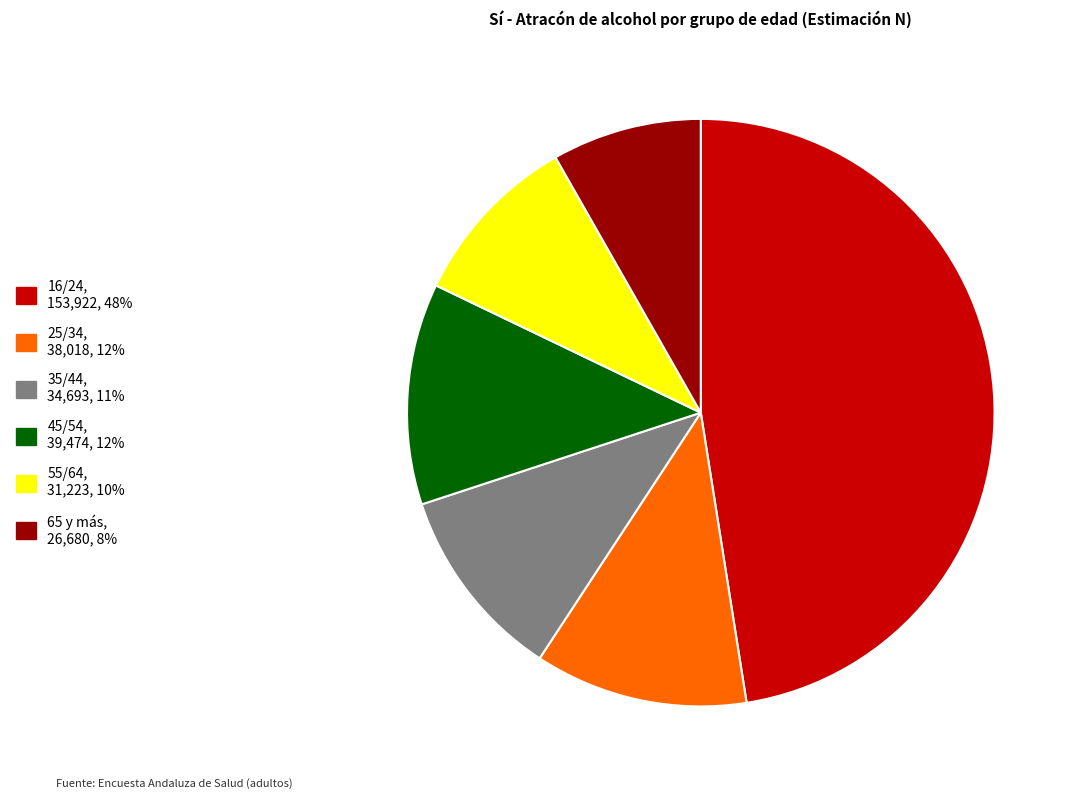

How many slices are in this pie chart?

6